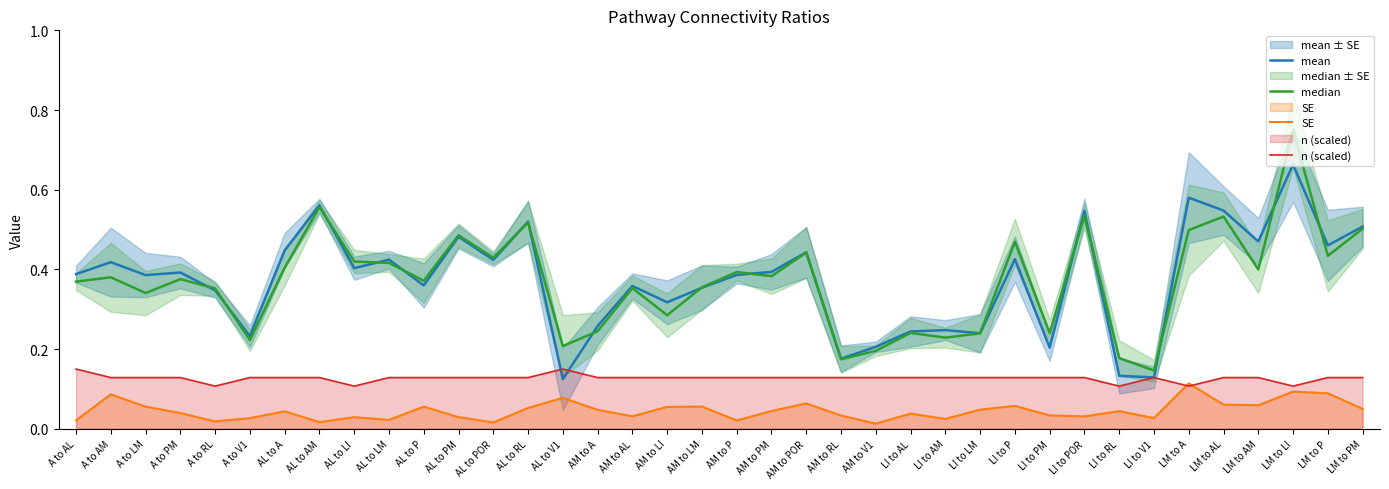

In median, how many points are higher than both neighbors (excluding endpoints)?

13